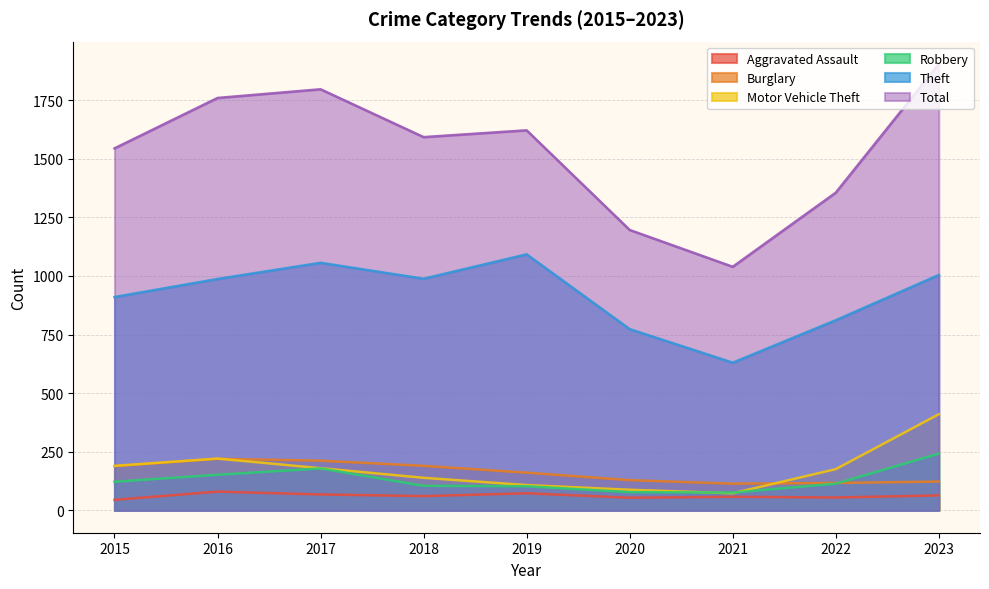

Which series has the largest total across all categories?

Total